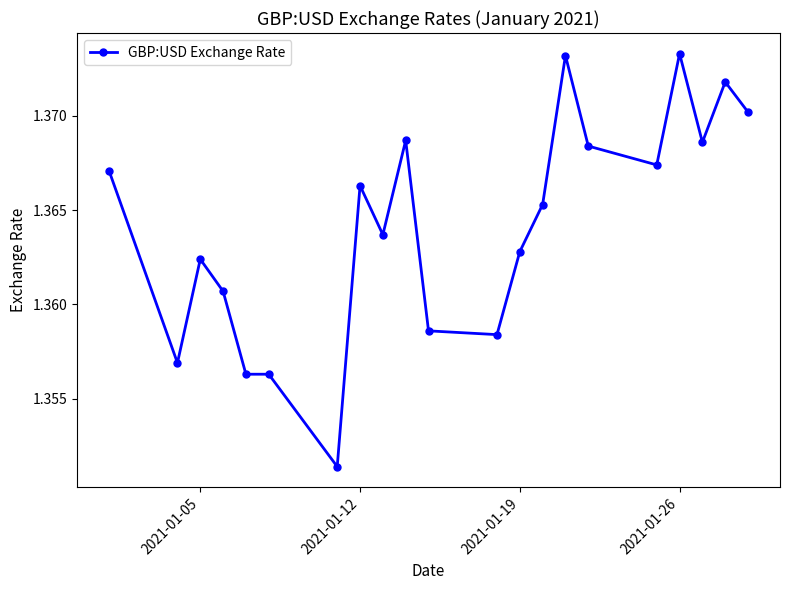

What is the sum of all values?

28.6